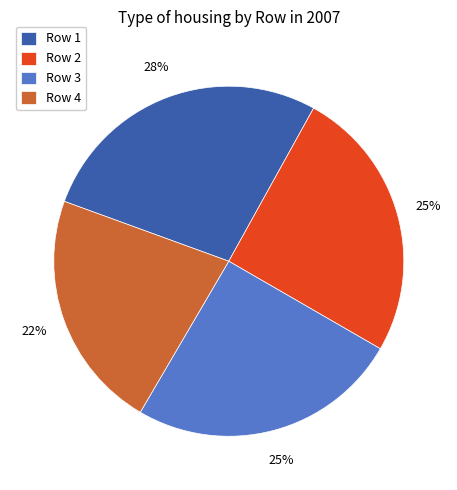

To the nearest percent, what is the average slice percentage?

25%